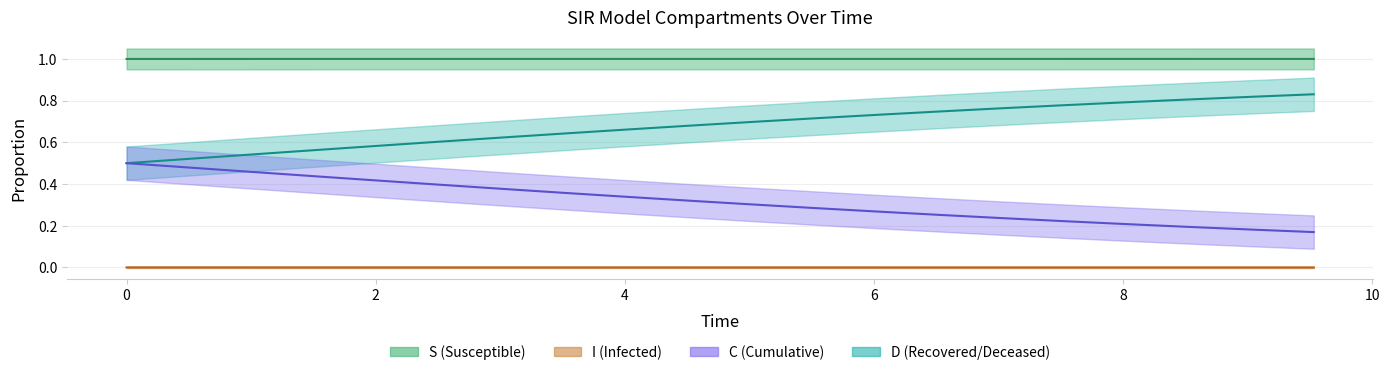

True or false: S has more than 0 interior local peaks.

False